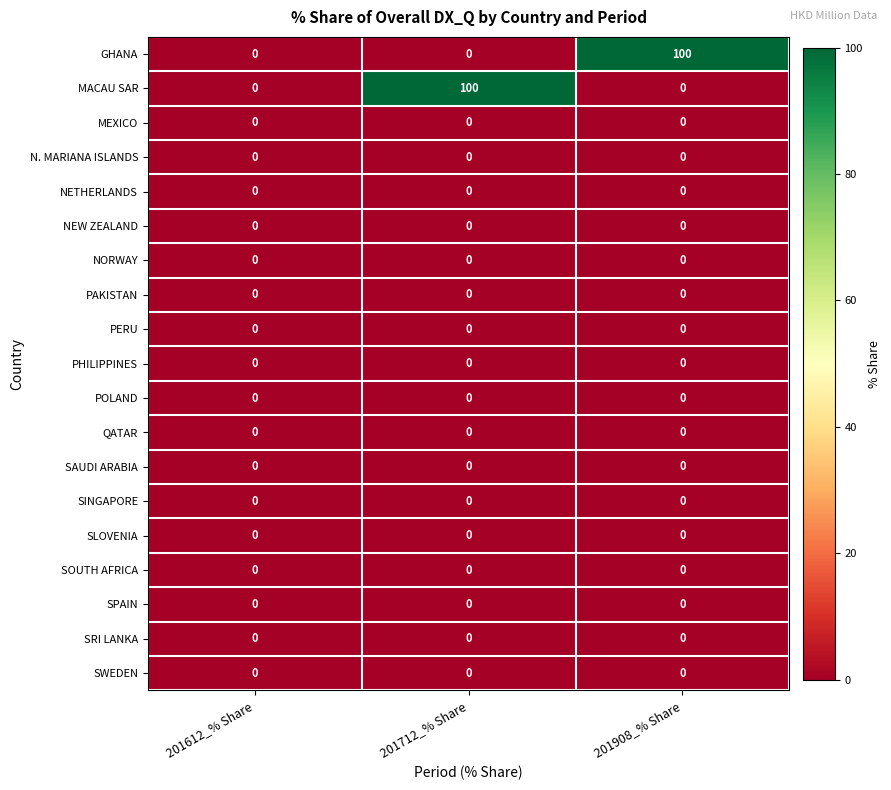

What is the maximum value shown in the chart?

100